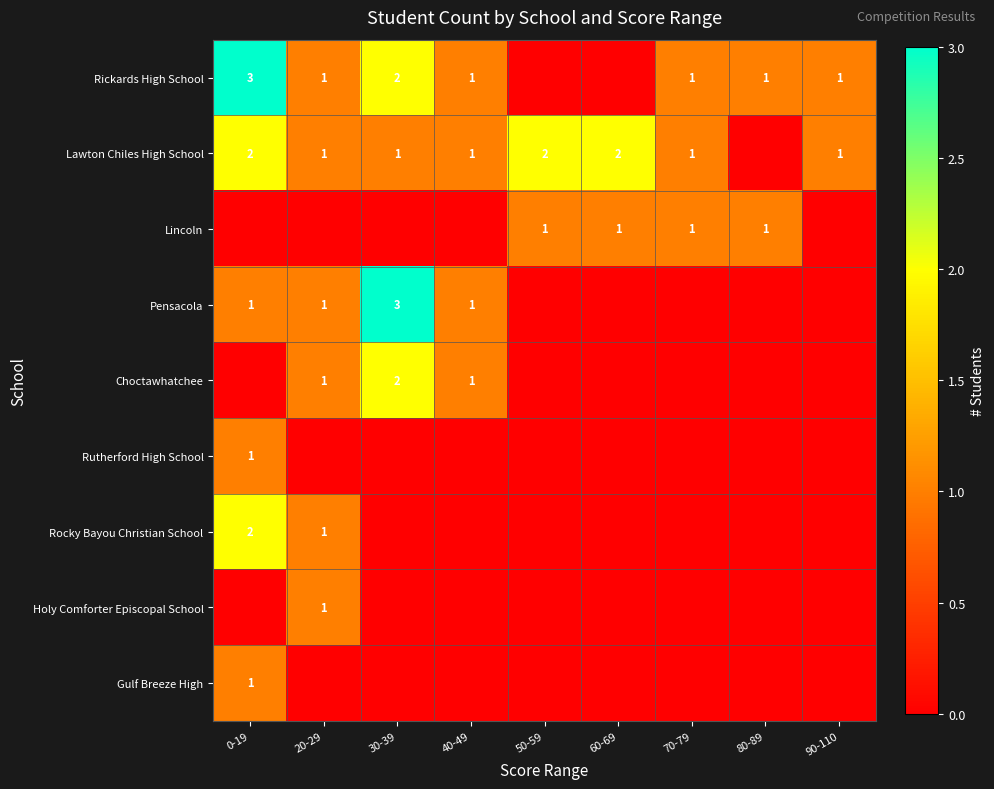

The Lawton Chiles High School series shows 2 at 50-59. True or false?

True